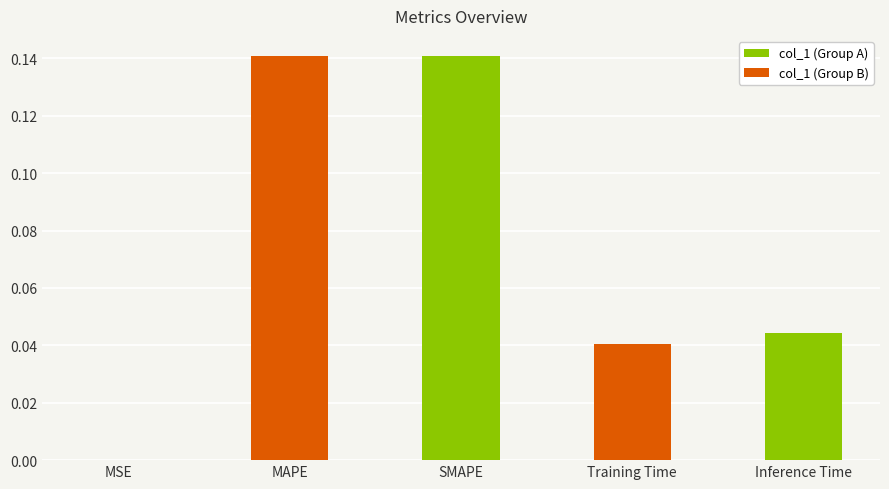

Reading left to right, extract all data points from this chart.

MSE=0.0	MAPE=0.1	SMAPE=0.1	Training Time=0.0	Inference Time=0.0